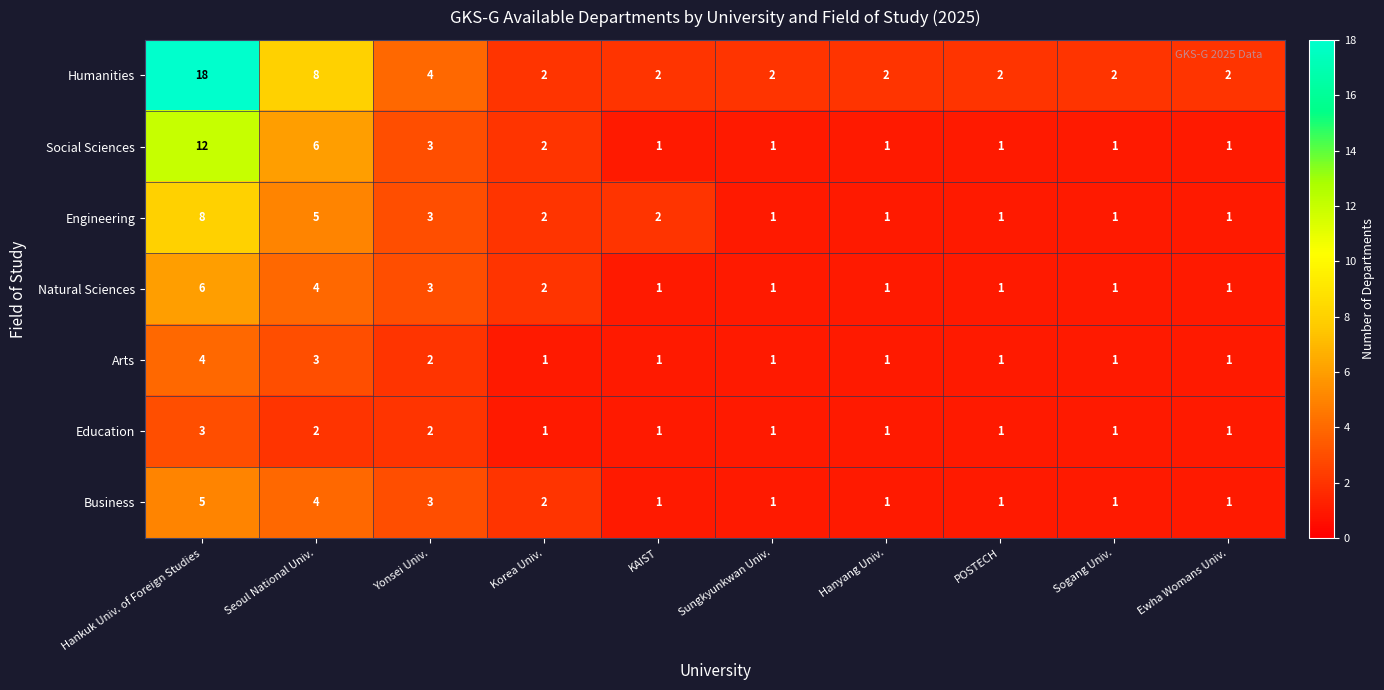

What is the sum of all Natural Sciences values?

21